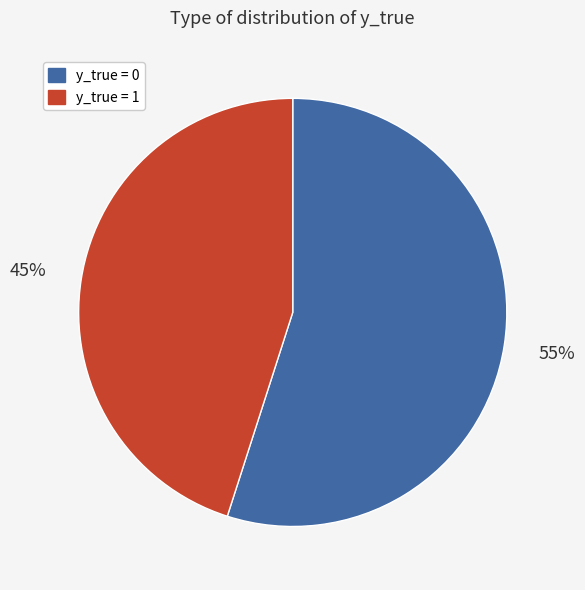

Is there any slice that represents more than half of the pie?

Yes